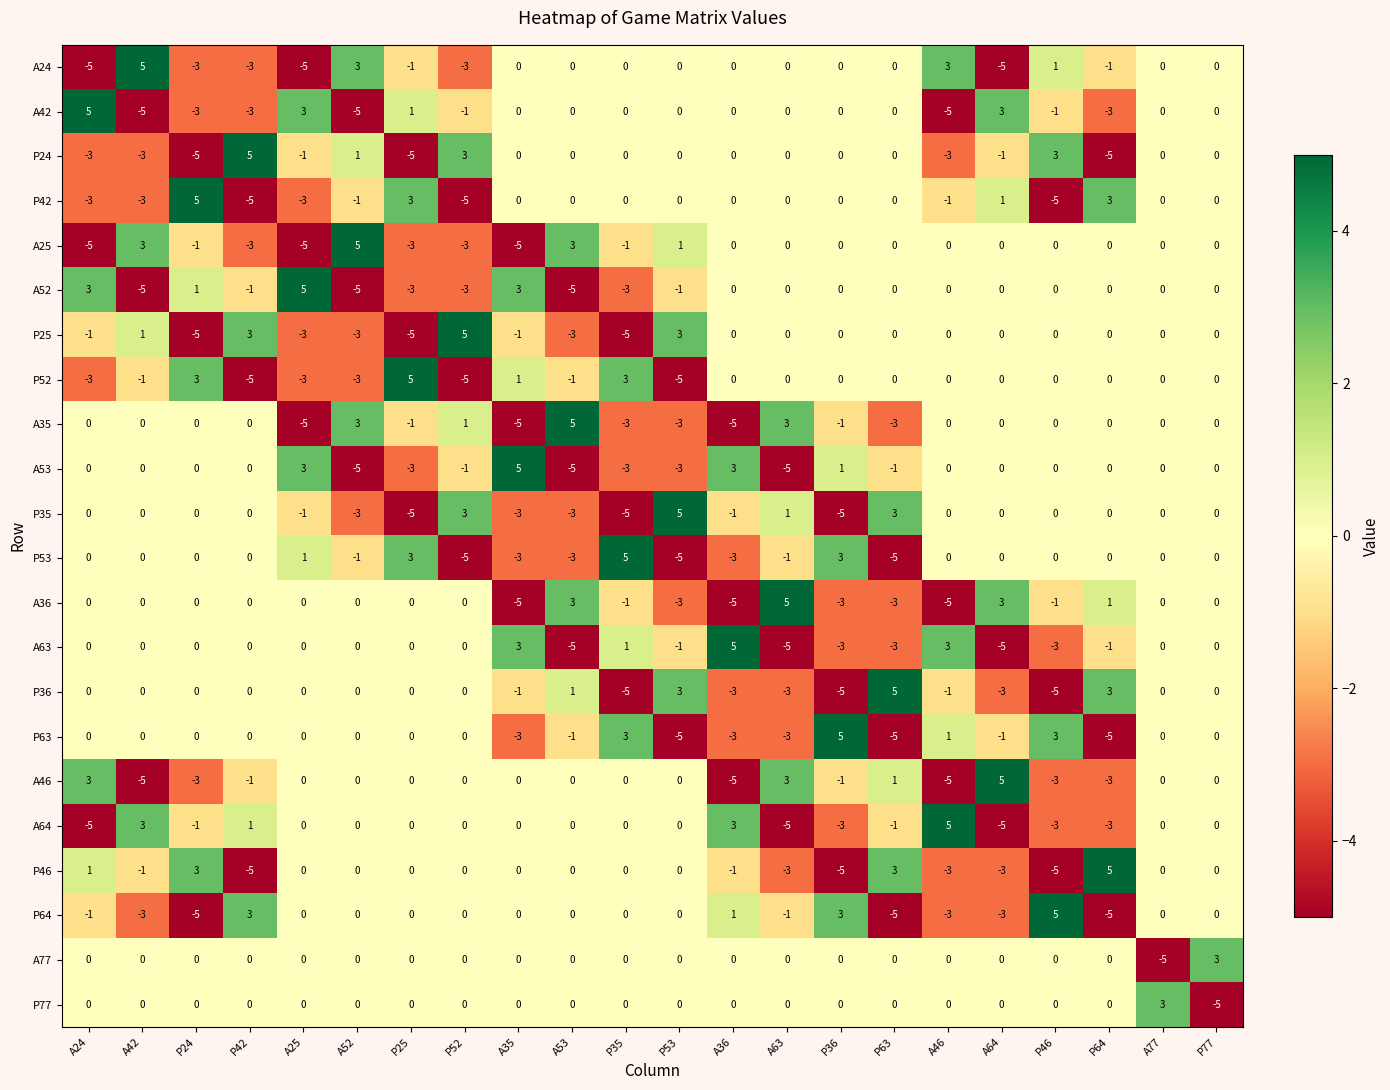

Which series changed the most between P53 and A46?

P63